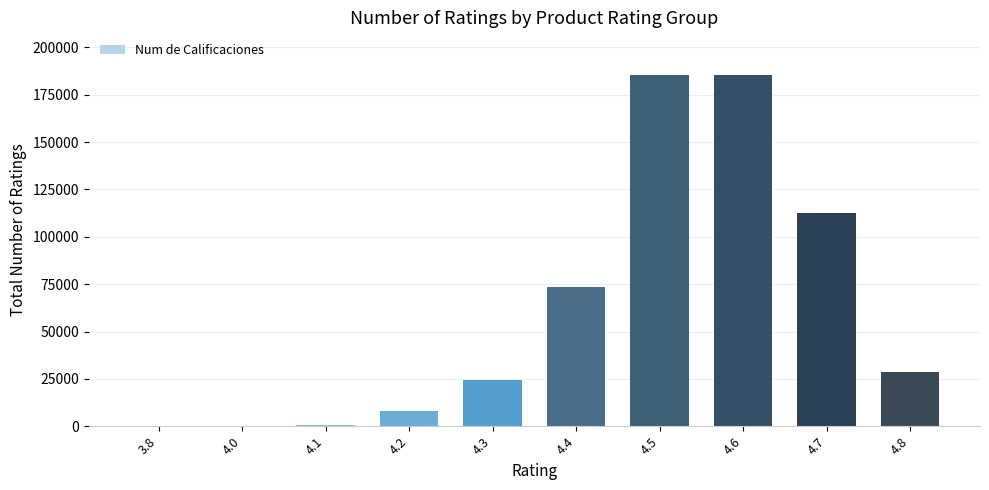

What is the sum of all values?

619074